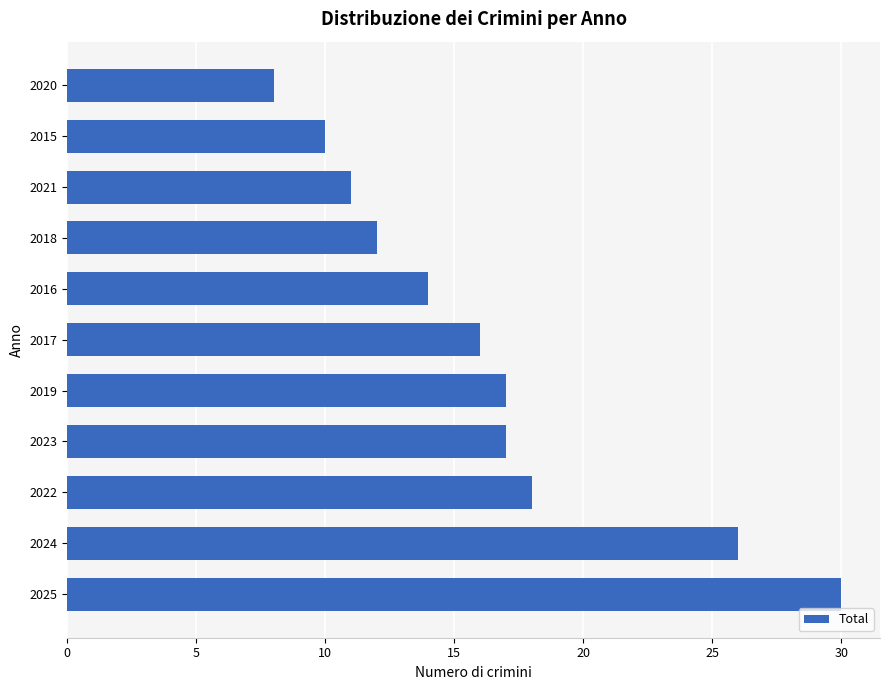

What is the difference between the maximum and minimum values?

22